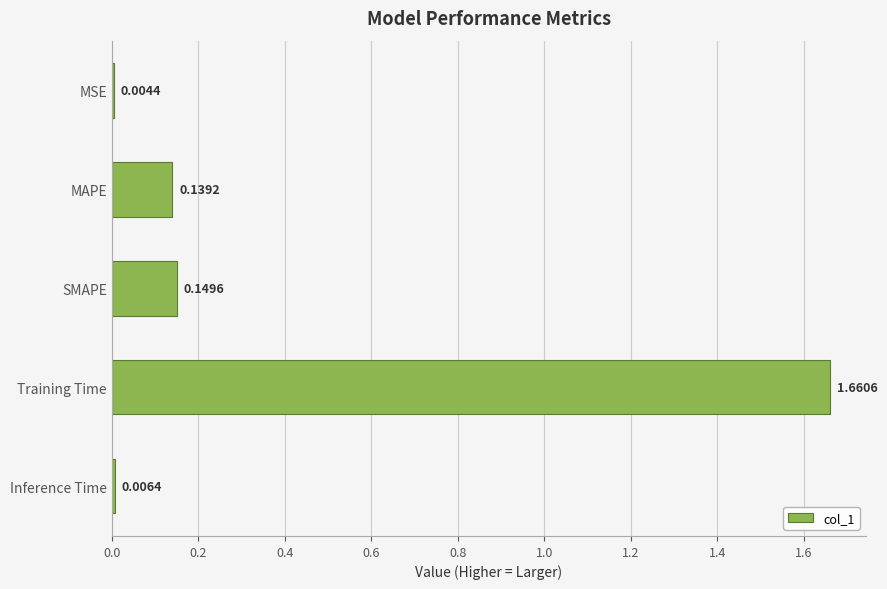

What is the sum of all values?

2.0